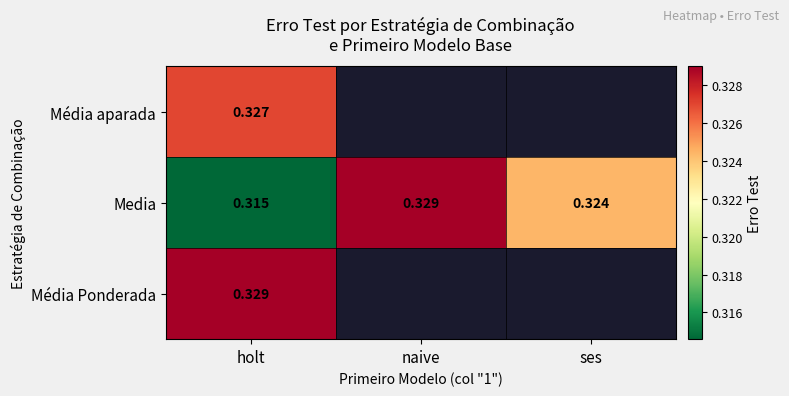

At how many categories does at least one series exceed 0?

3